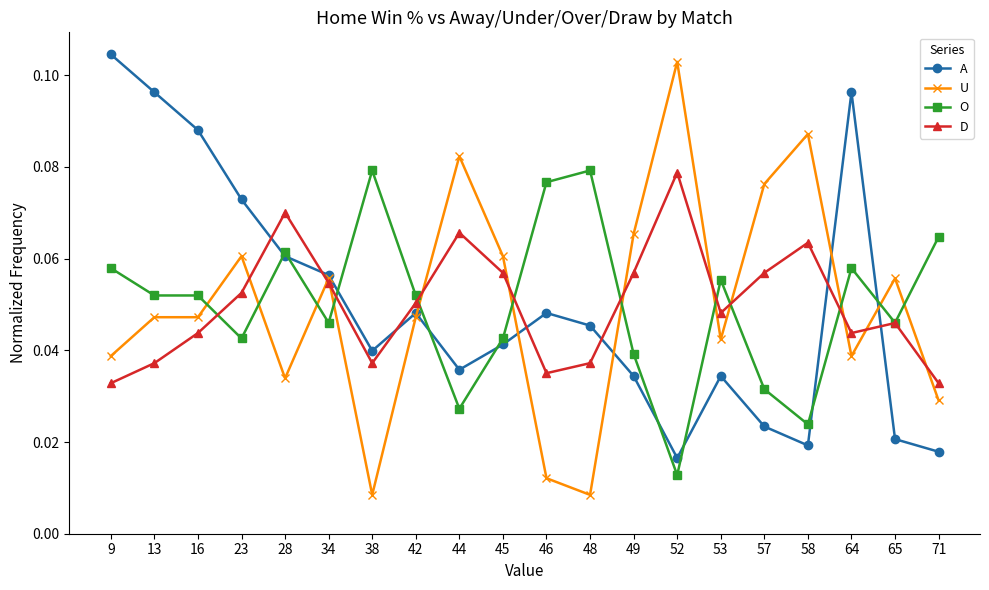

Is it true that U equals 0.0 at 23?

False